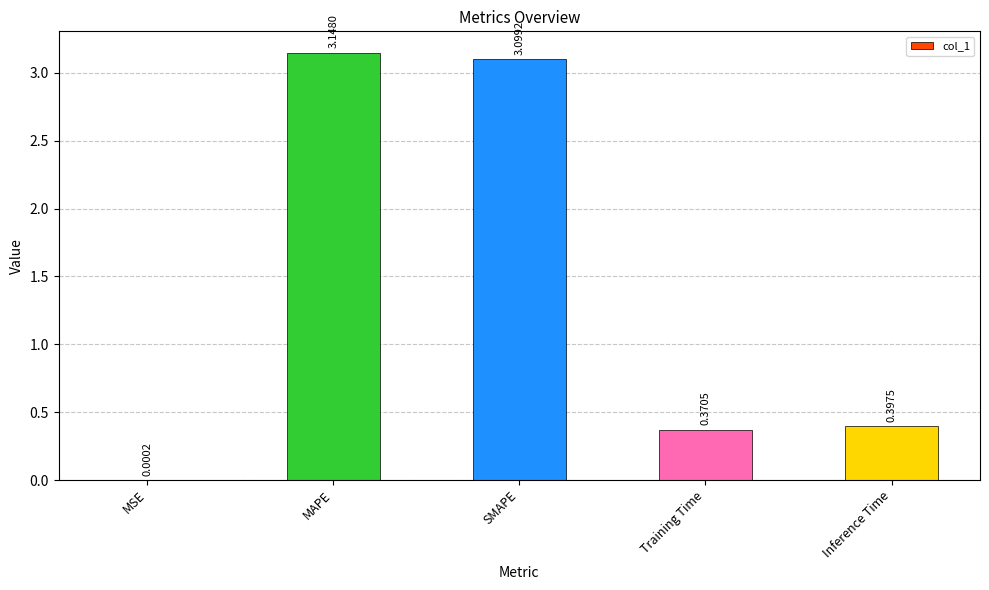

Which has a higher value, Training Time or MAPE?

MAPE